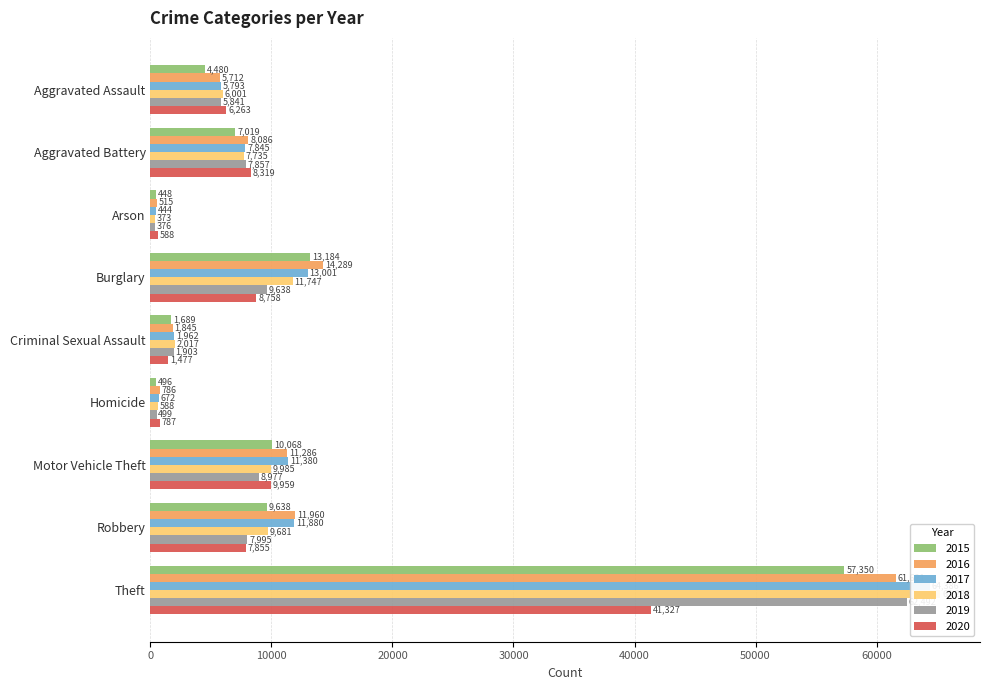

What is the average value of the 2020 series?

9481